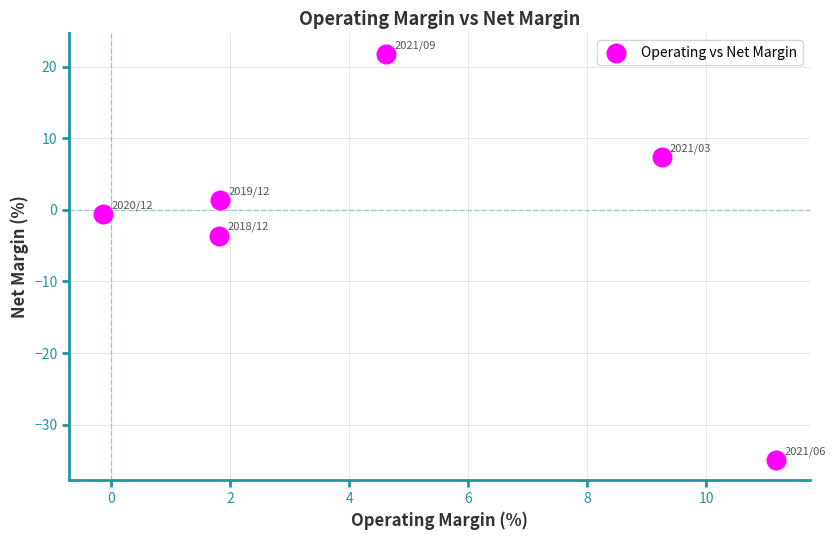

What Y value in the scatter plot is closest to -6?

-3.6